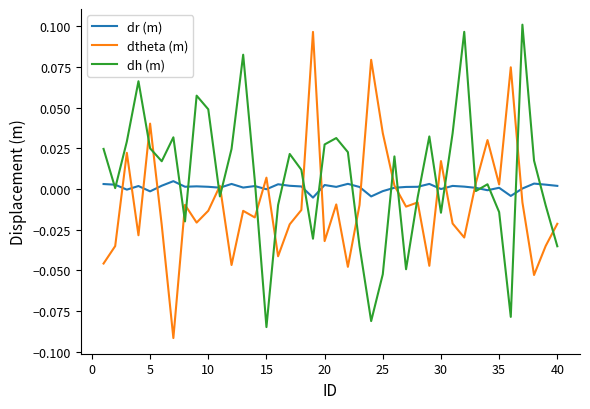

True or false: dtheta (m) and dh (m) cross at least once.

True